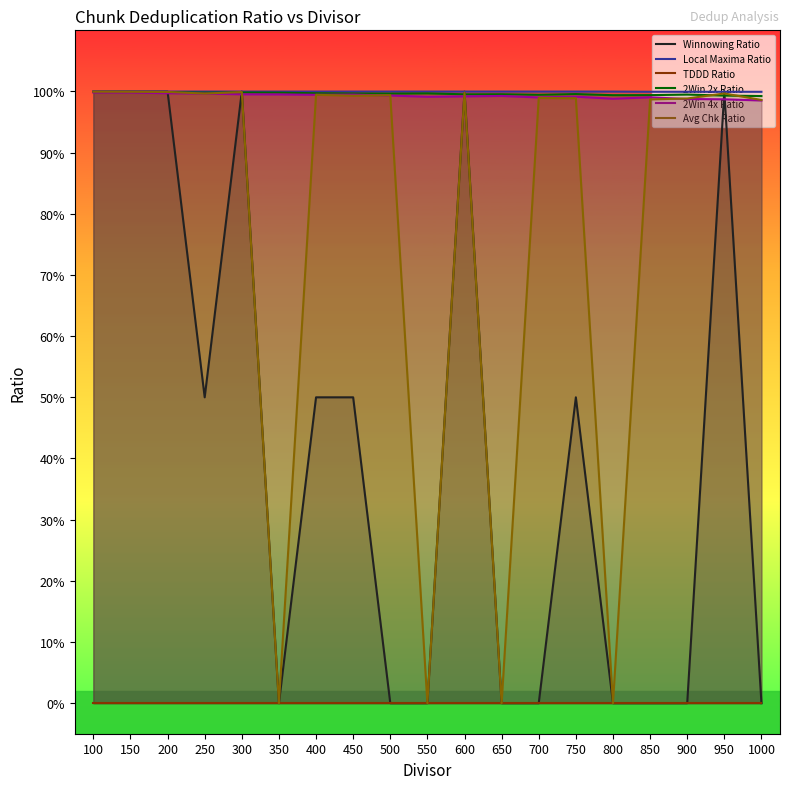

How many series are shown in this chart?

6